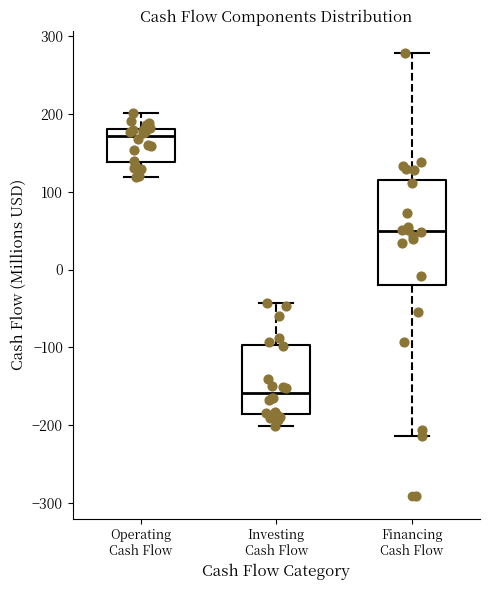

Reading left to right, transcribe this box plot: for each box, give where its median line is, the range the box spans, and where its two whiskers end, as read against the y-axis. The values are not printed on the chart, so give them approximately, as read against the axis.

Operating Cash Flow: median 170, box 140 to 180, whiskers 120 to 200
Investing Cash Flow: median -160, box -190 to -100, whiskers -200 to -40
Financing Cash Flow: median 50, box -20 to 120, whiskers -210 to 280